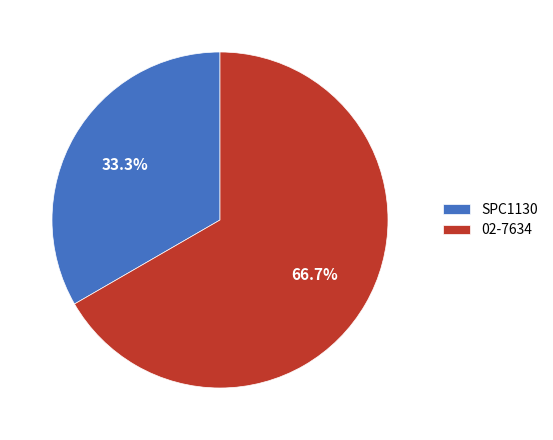

What percentage is NOT represented by SPC1130?

66.7%